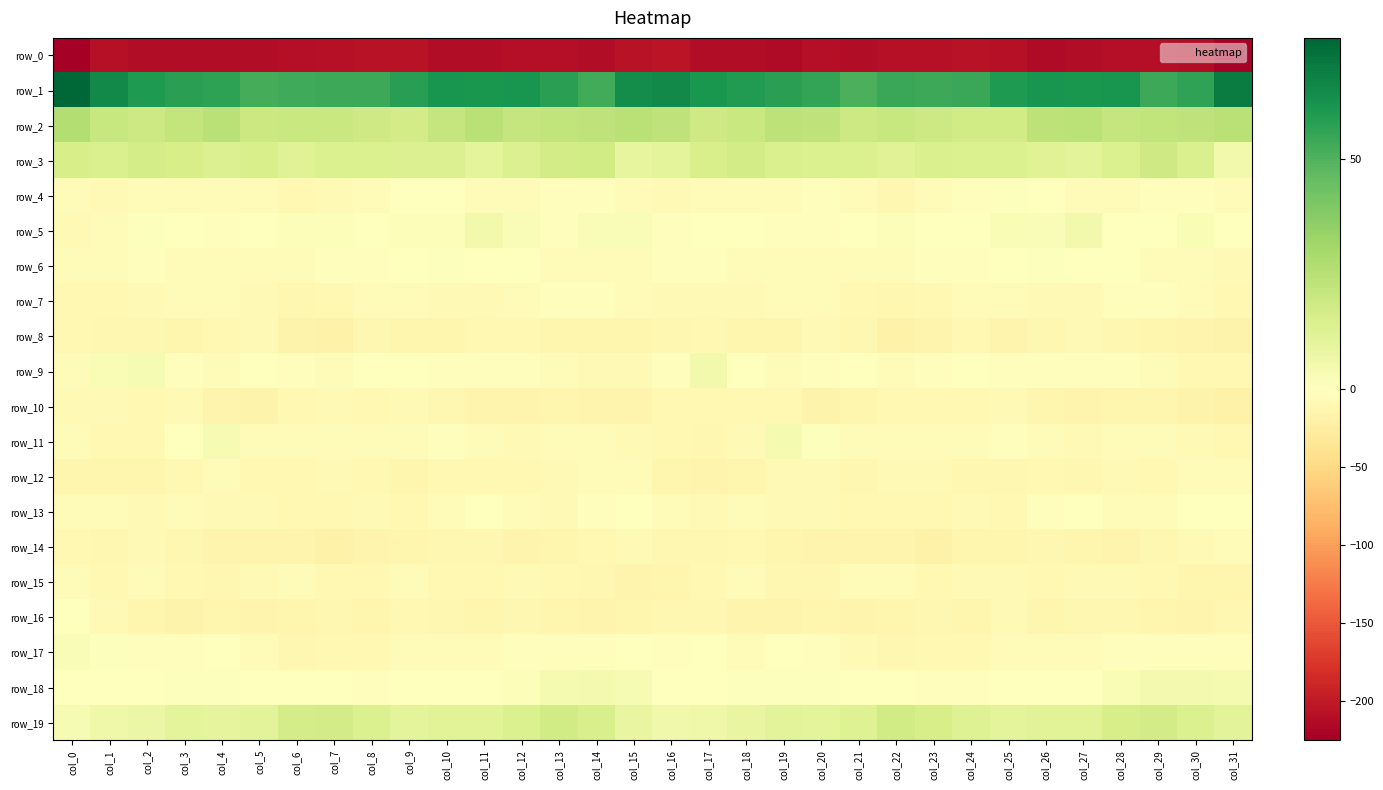

The row_7 series shows -4.2 at col_16. True or false?

False